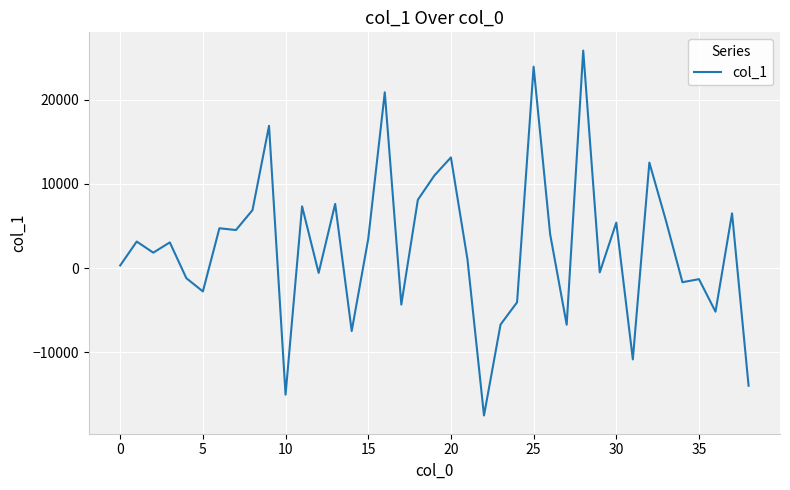

What is the minimum value shown in the chart?

-17506.5